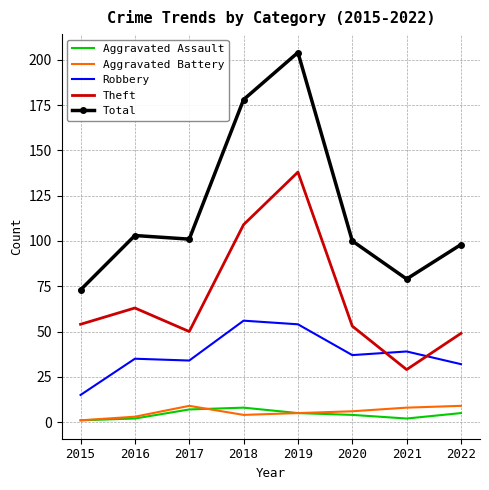

In Total, how many points are lower than both neighbors (excluding endpoints)?

2